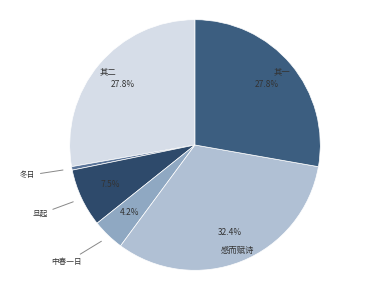

Does any single category account for the majority?

No